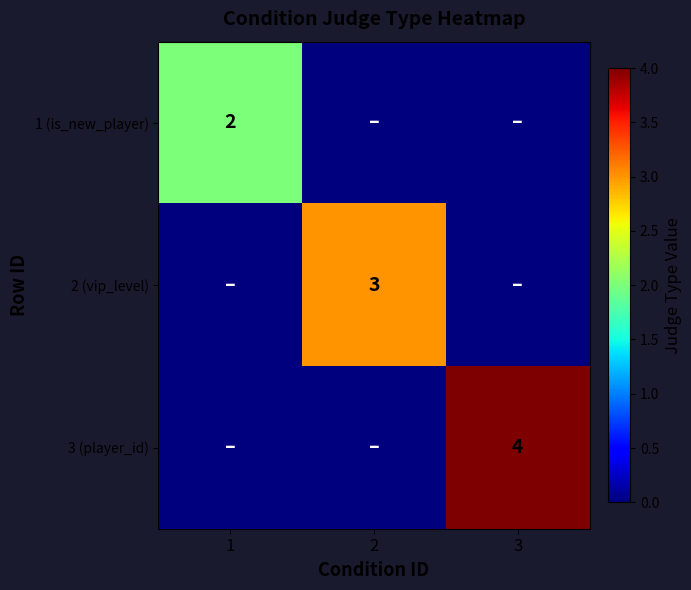

Is it true that 2 (vip_level) equals 4 at 2?

False